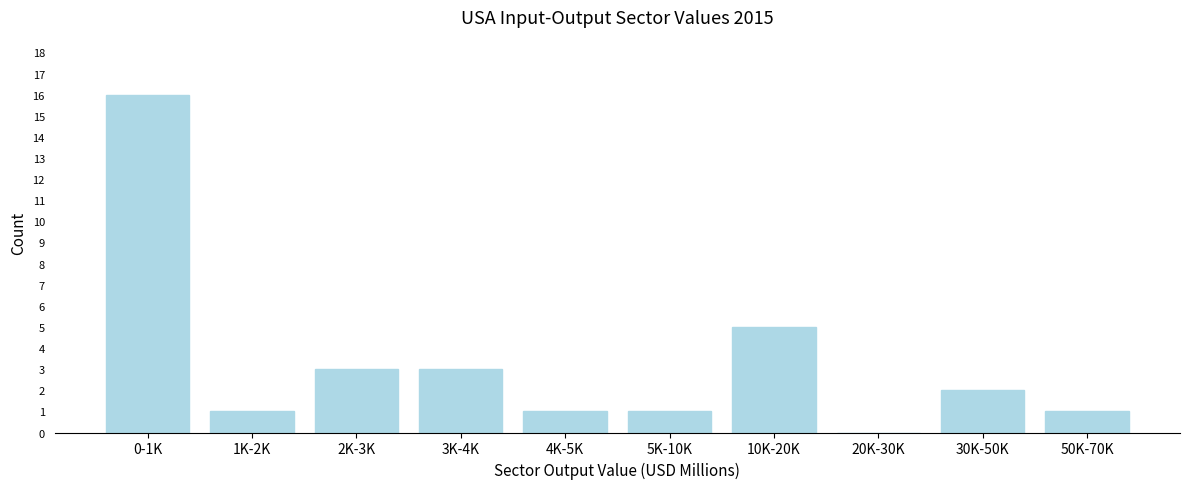

Reading right to left, extract all data points from this chart.

50K-70K=1	30K-50K=2	20K-30K=0	10K-20K=5	5K-10K=1	4K-5K=1	3K-4K=3	2K-3K=3	1K-2K=1	0-1K=16